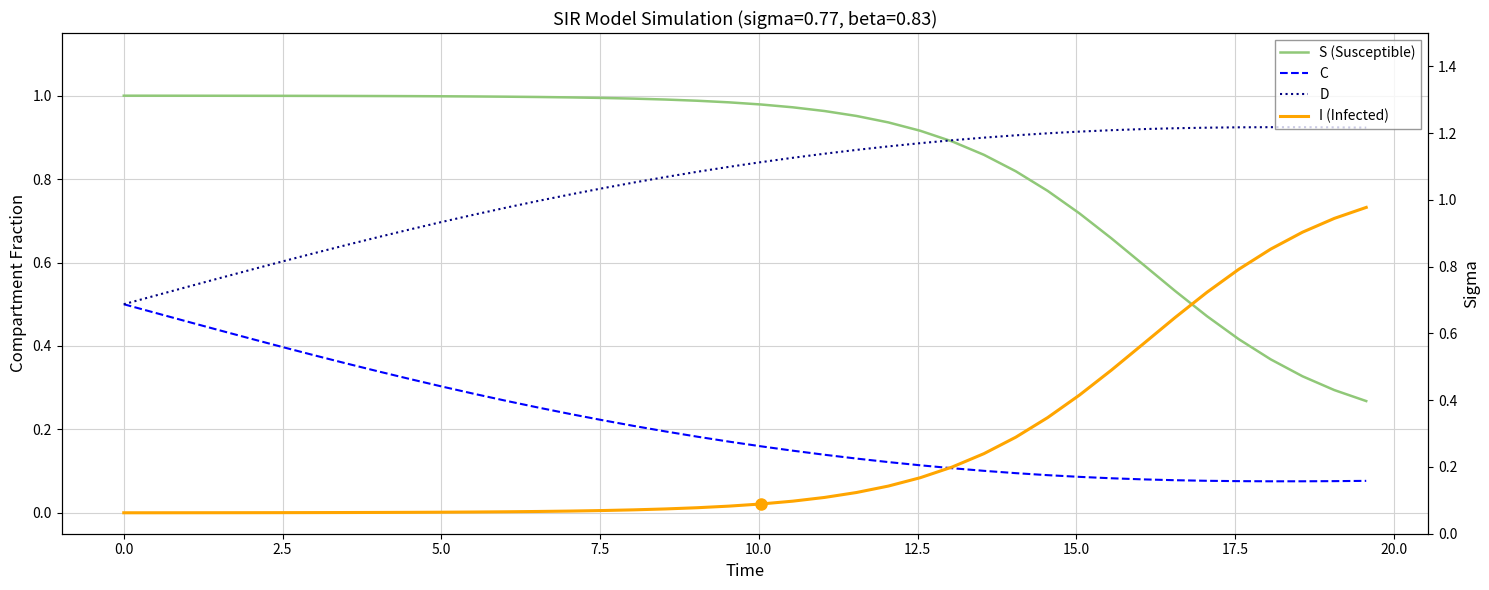

What is the value of the sigma point at the 33rd from the left?

0.8